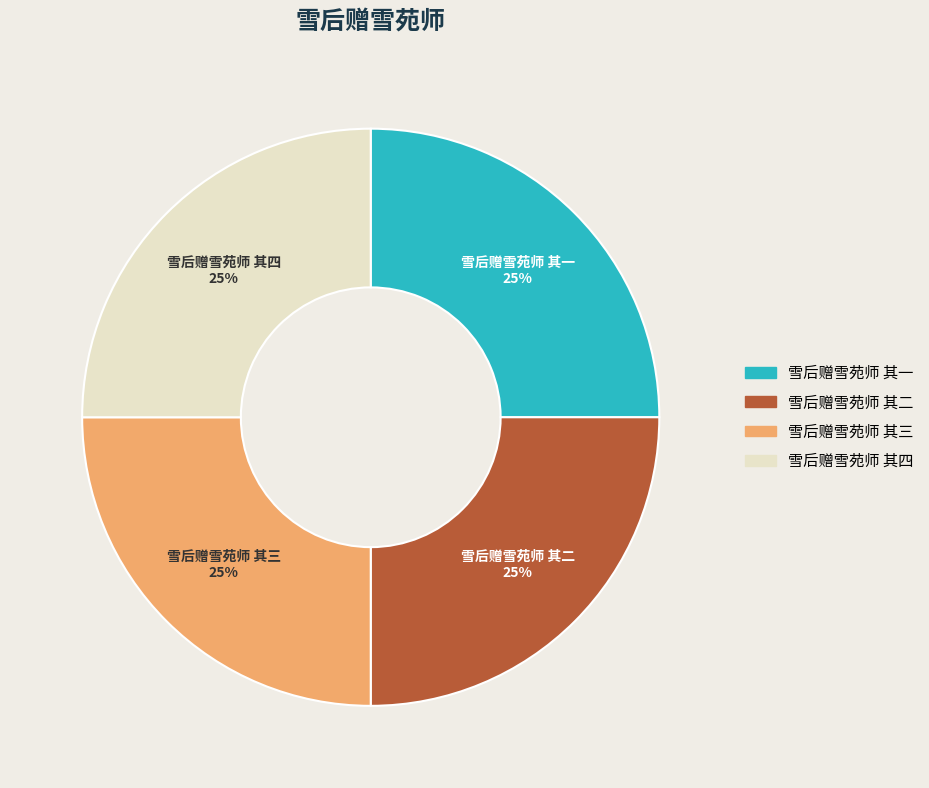

Approximately how many times larger is the value at 雪后赠雪苑师 其二 compared to 雪后赠雪苑师 其四?

1.0